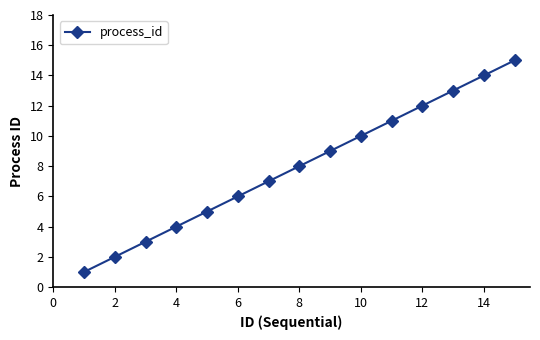

True or false: there are more than 1 points higher than both neighbors.

False